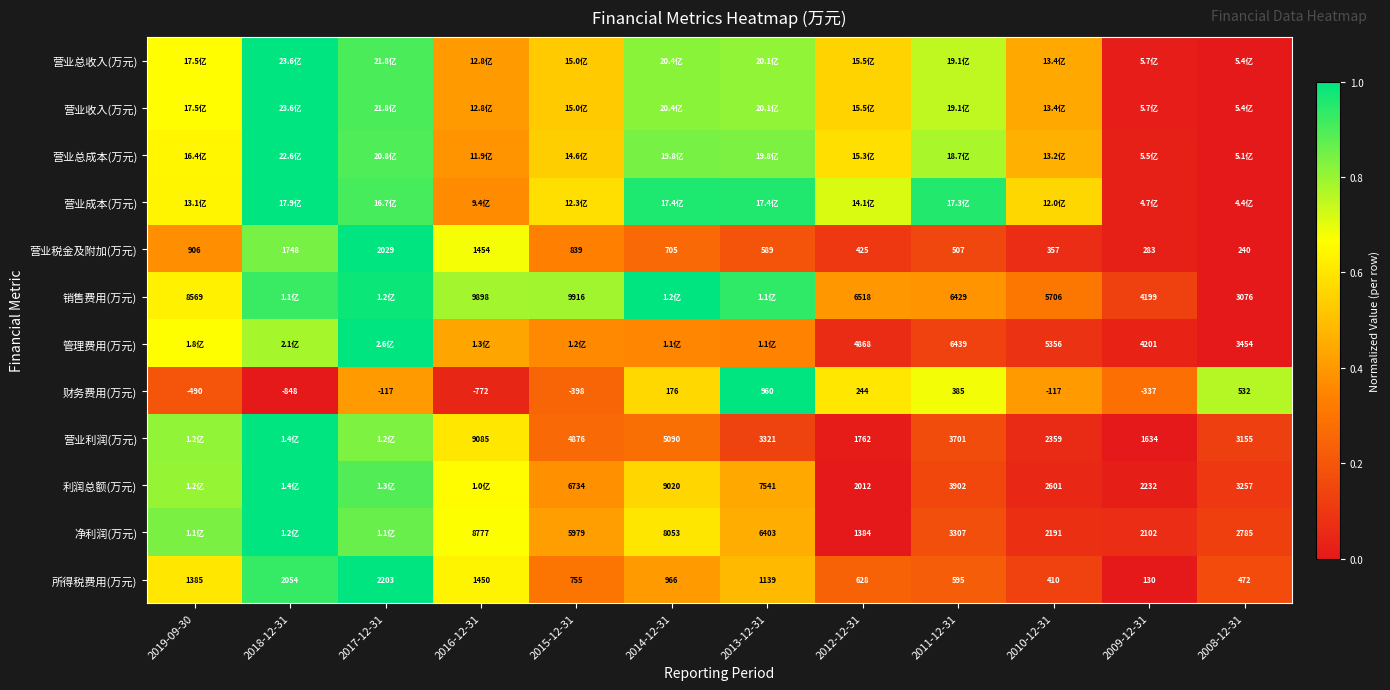

Between 2012-12-31 and 2008-12-31, which series saw the biggest shift?

营业成本(万元)